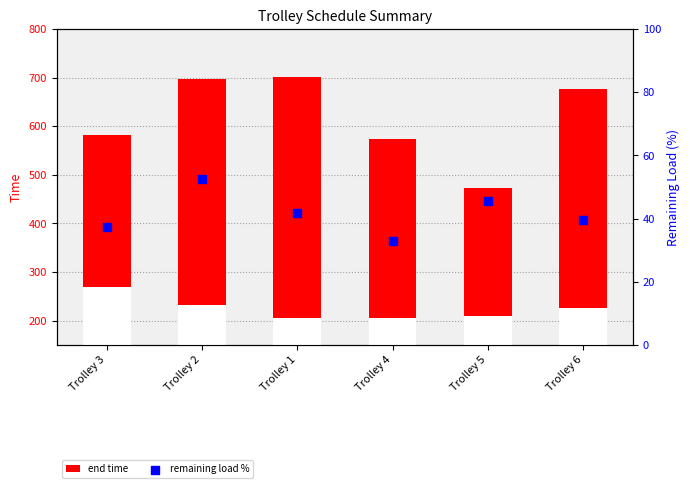

At which category is the sum across all series the highest?

Trolley 2